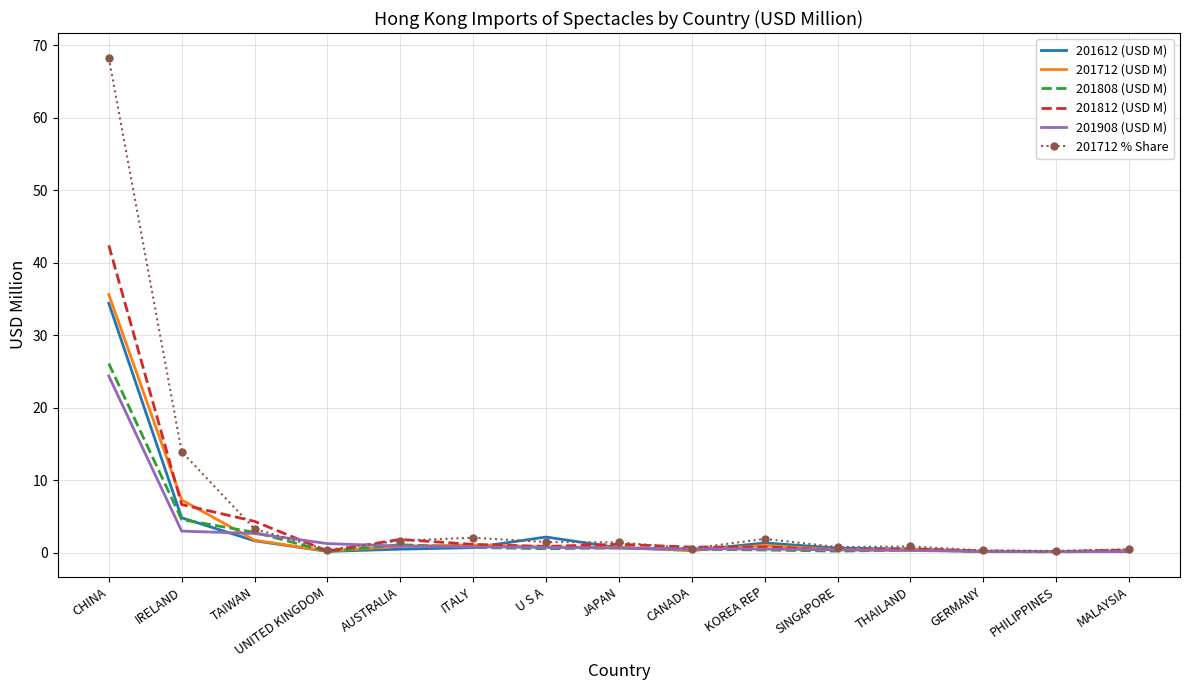

Is the value of 201908 (USD M) at JAPAN greater than the value of 201712 (USD M) at IRELAND?

No